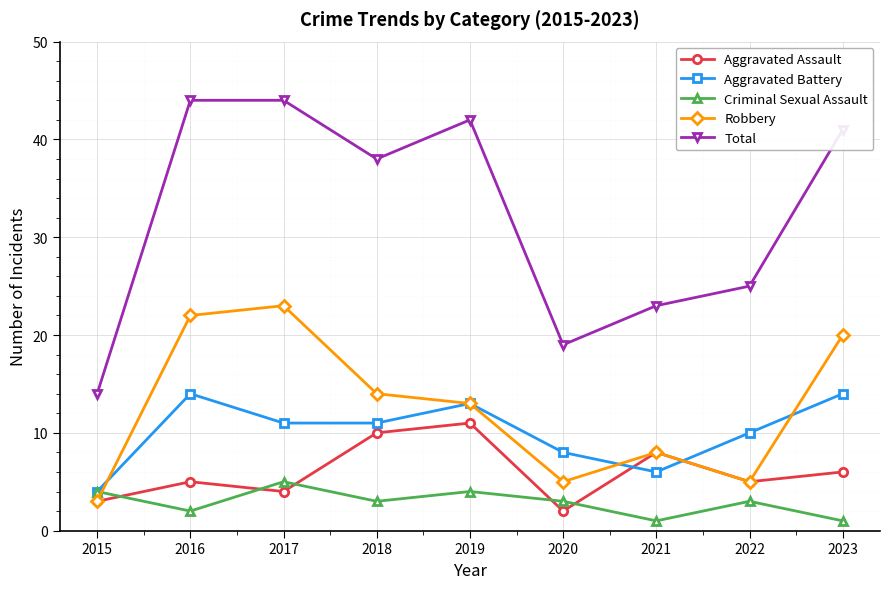

What is the approximate value of Criminal Sexual Assault at 2022?

3